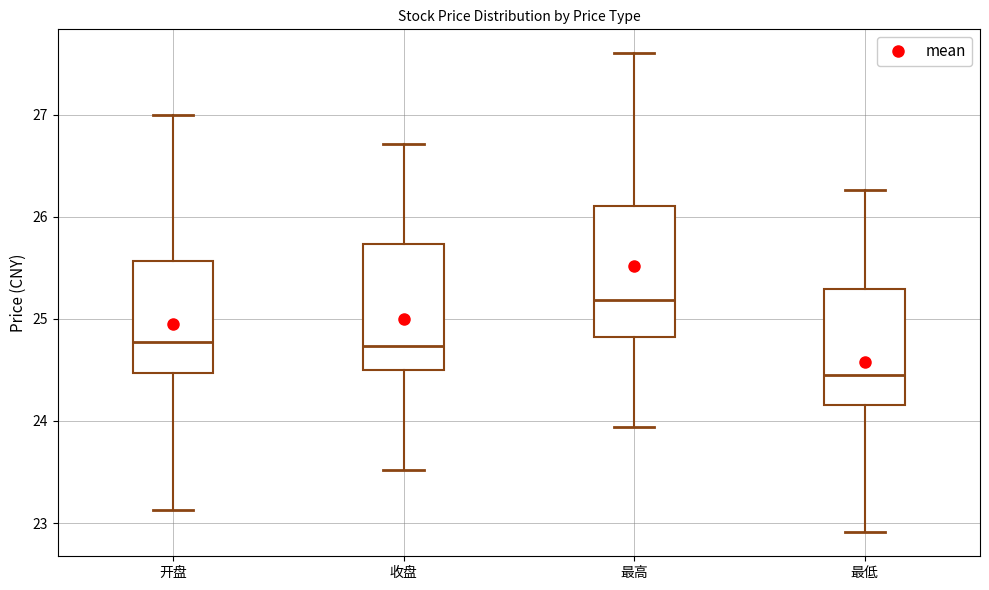

Reading left to right, read every box against the y-axis: the position of its median line, the range the box covers, and the ends of its whiskers. The values are not printed on the chart, so give them approximately, as read against the axis.

开盘: median 24.8, box 24.5 to 25.6, whiskers 23.1 to 27.0
收盘: median 24.7, box 24.5 to 25.7, whiskers 23.5 to 26.7
最高: median 25.2, box 24.8 to 26.1, whiskers 23.9 to 27.6
最低: median 24.5, box 24.2 to 25.3, whiskers 22.9 to 26.3